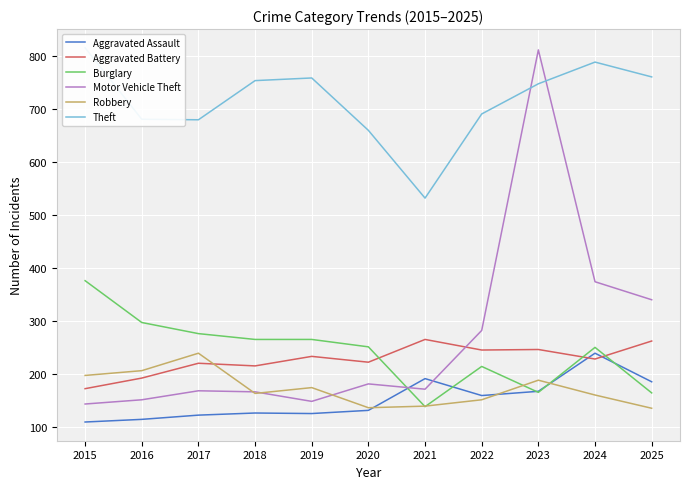

What is the difference between the Burglary values at 2021 and 2023?

27